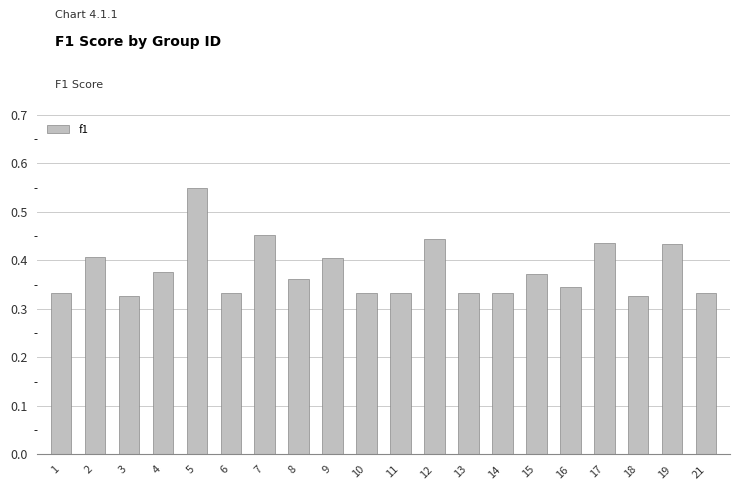

How many values are between 0 and 1?

20